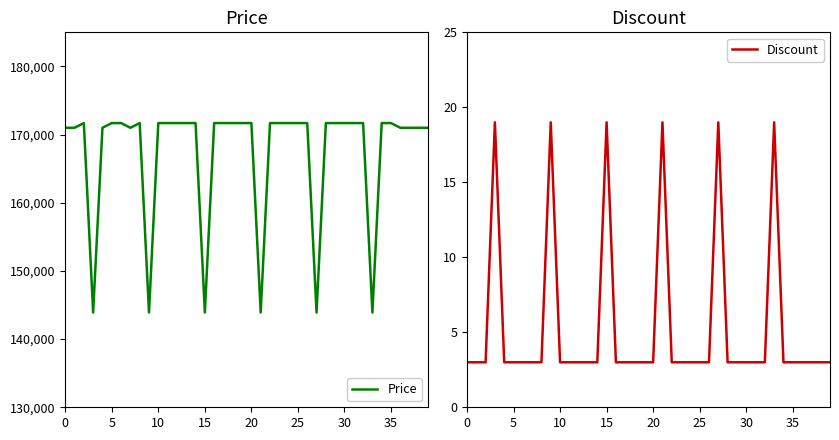

Rank the series by their average value, from highest to lowest.

Price, Discount